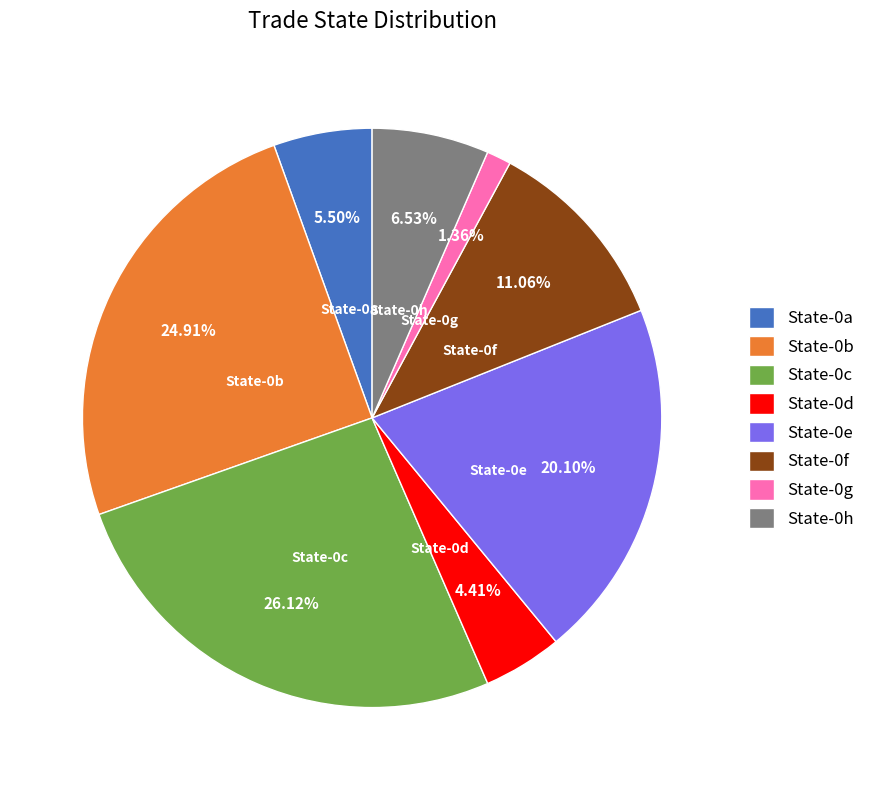

Combined, do State-0g and State-0b account for over 50%?

No